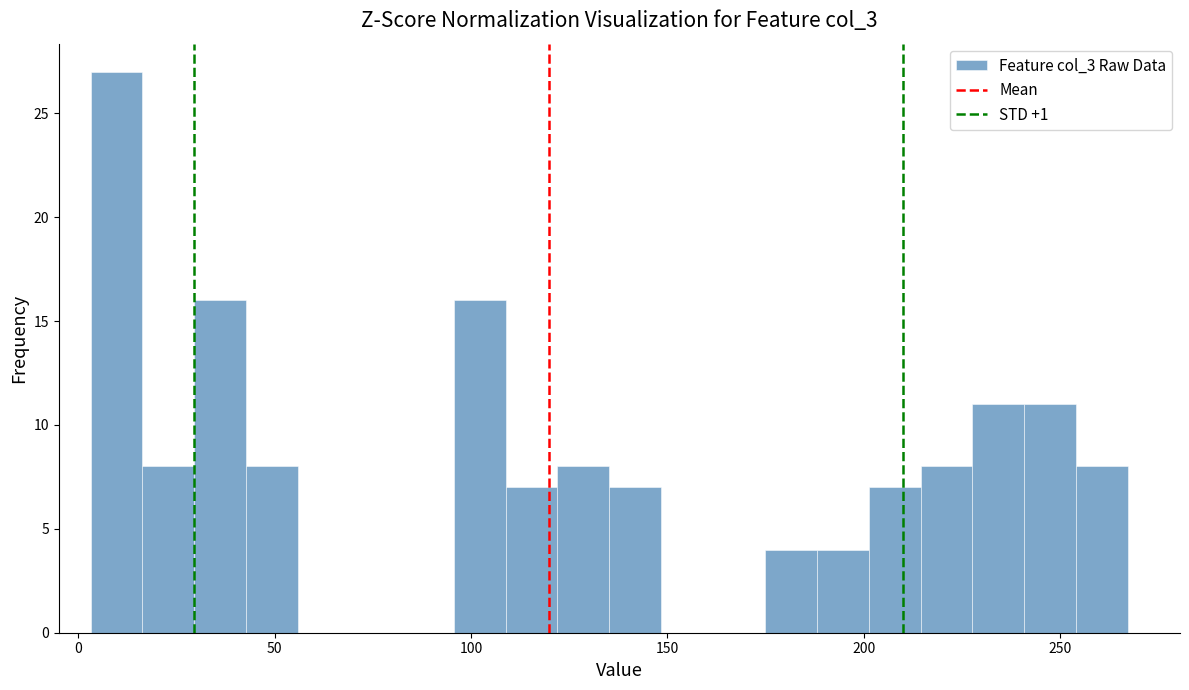

Read against the x-axis, roughly where is the centre of the tallest bar?

10